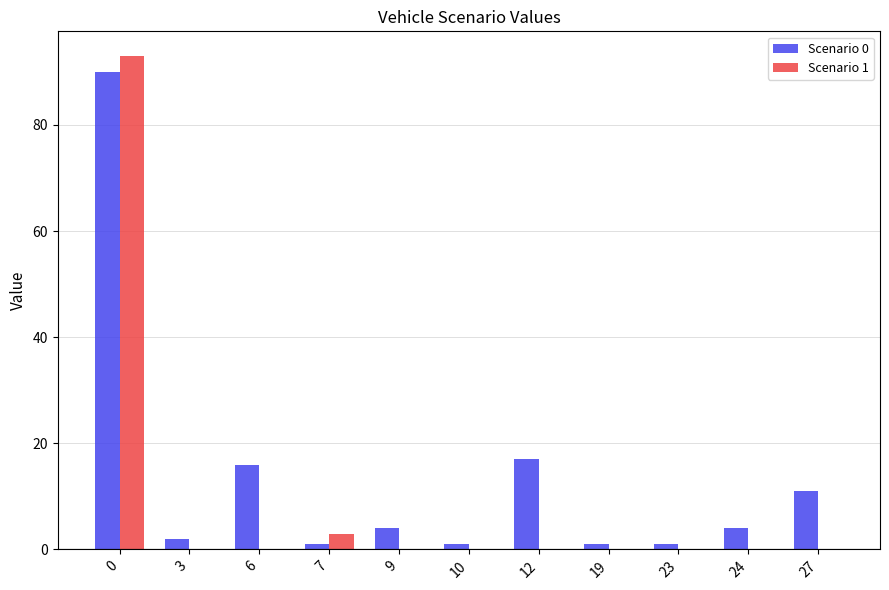

Reading right to left, extract all data points from this chart.

Scenario 0: 11	4	1	1	17	1	4	1	16	2	90
Scenario 1: 0	0	0	0	0	0	0	3	0	0	93